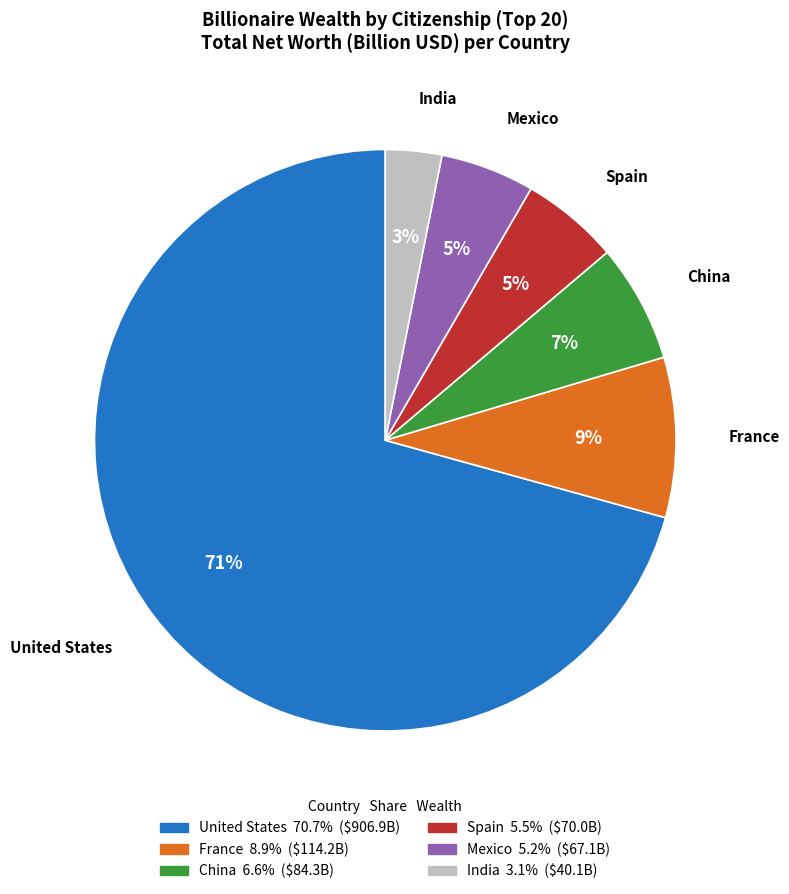

To the nearest percent, what is the average slice percentage?

17%